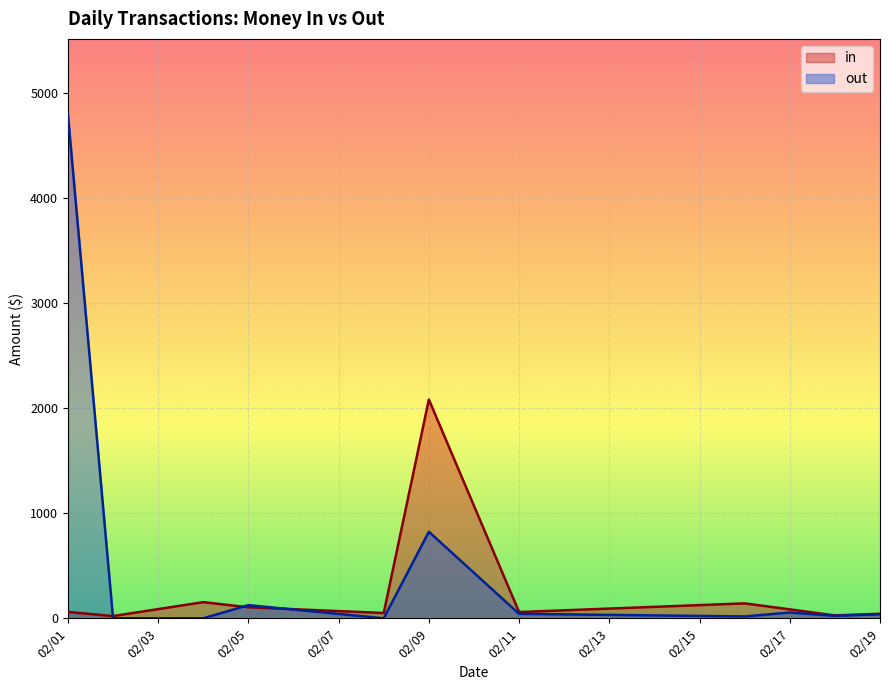

What is the average value of the in series?

257.3